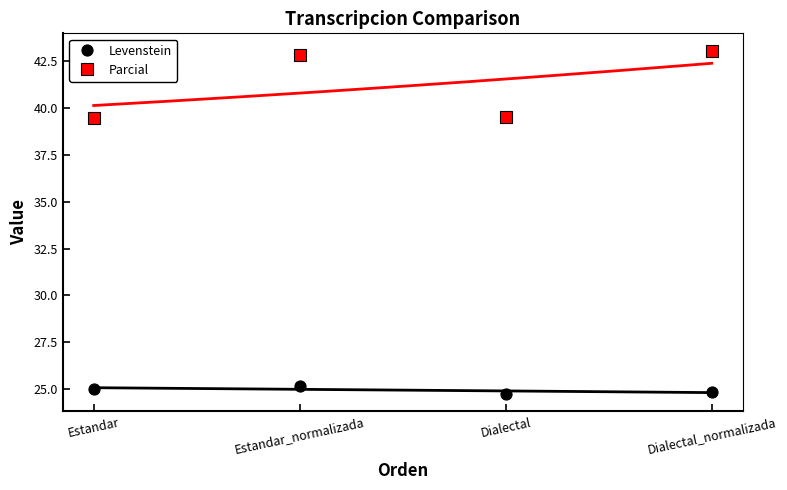

Count the number of data series in this chart.

2